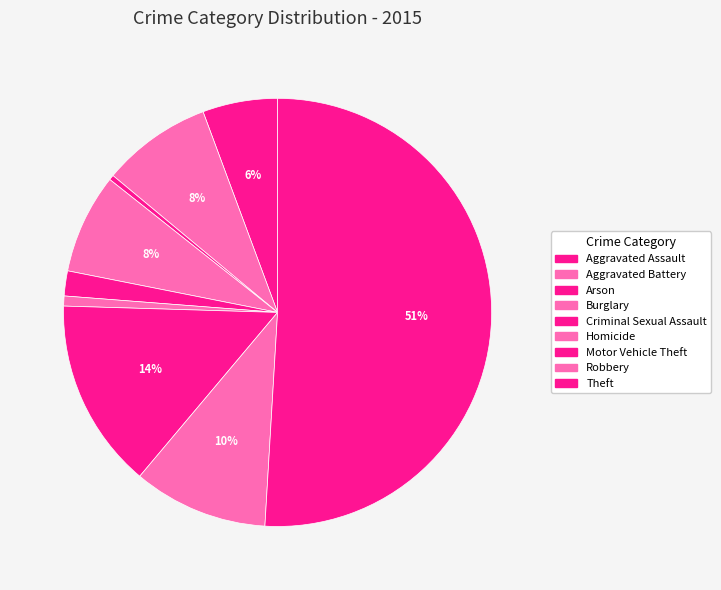

How many segments does this pie chart have?

9